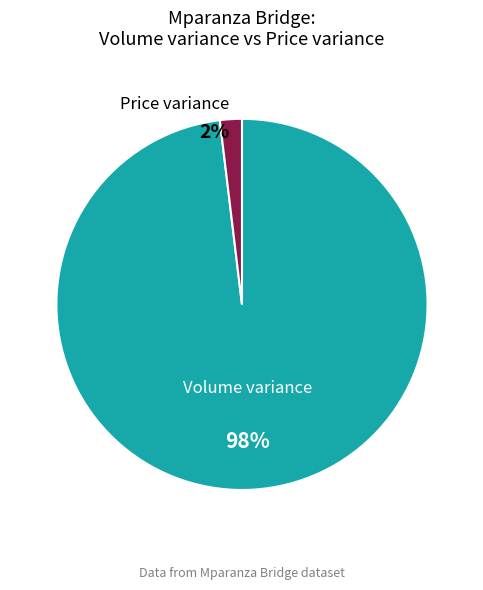

To the nearest percent, what is the difference between the largest and smallest slice percentages?

96%